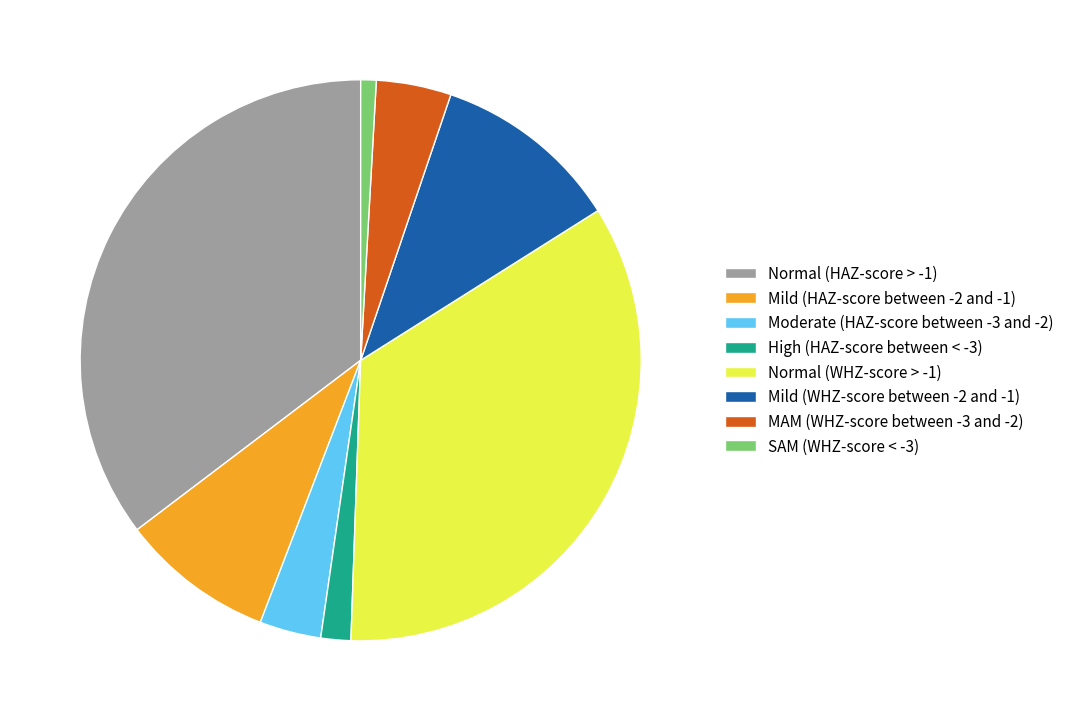

Which slice is the largest?

Normal (HAZ-score > -1)